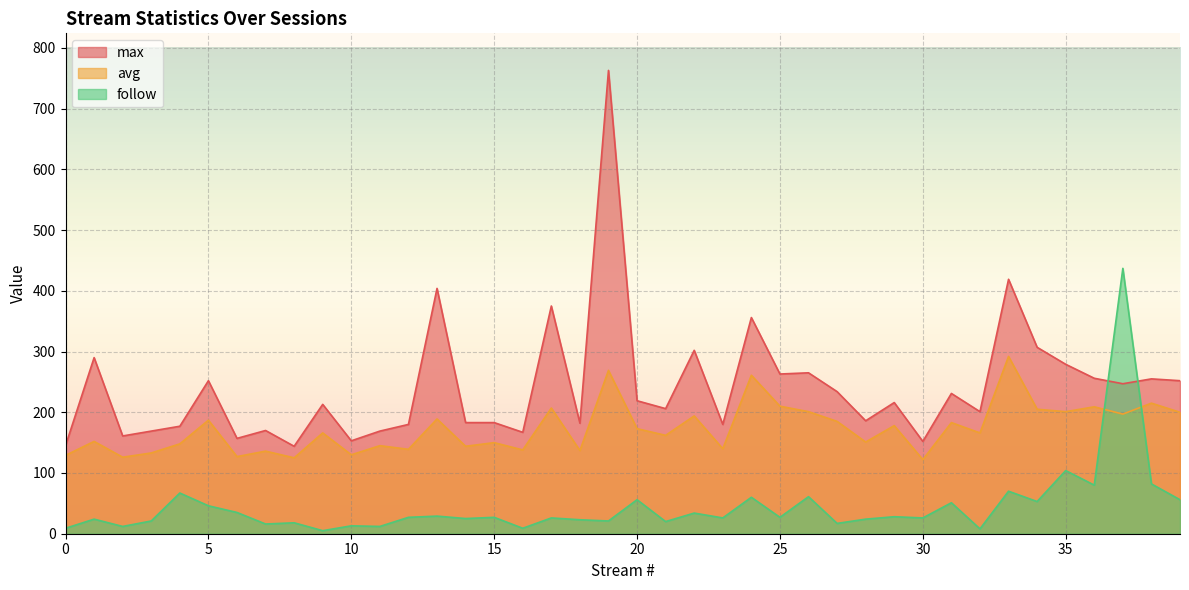

Read the follow value at 32, to the nearest 10.

10